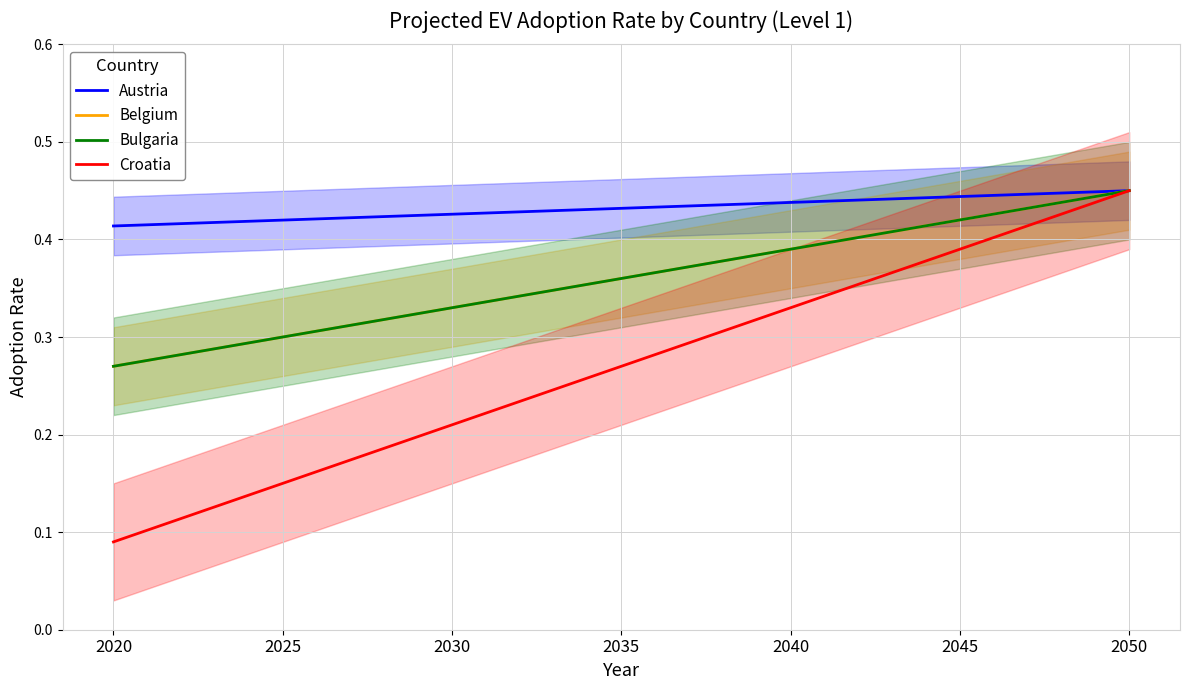

What are all the series names shown in the legend?

Austria, Belgium, Bulgaria, Croatia